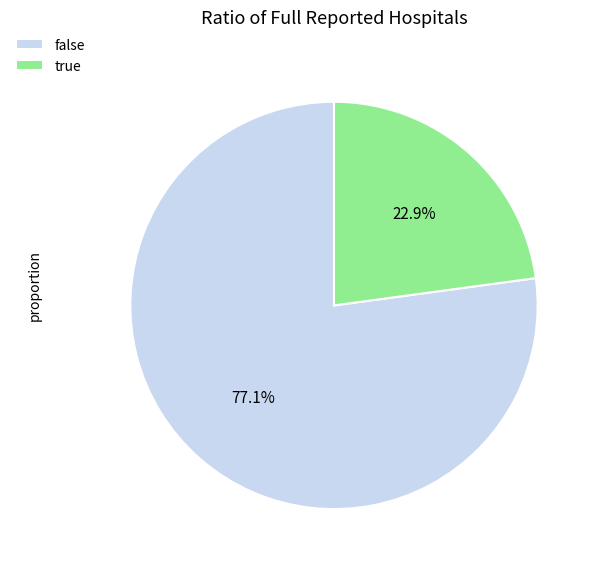

Which slice is the smallest?

true